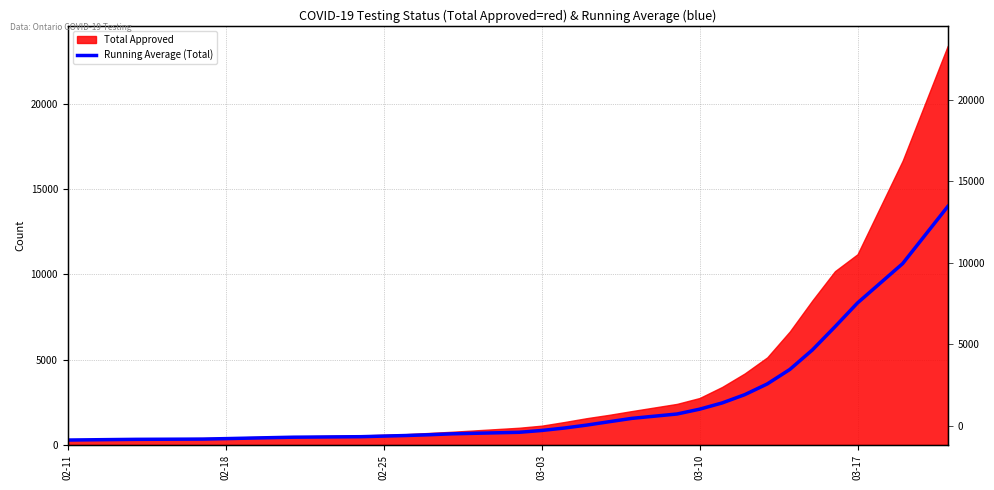

Count the number of categories in the chart.

31